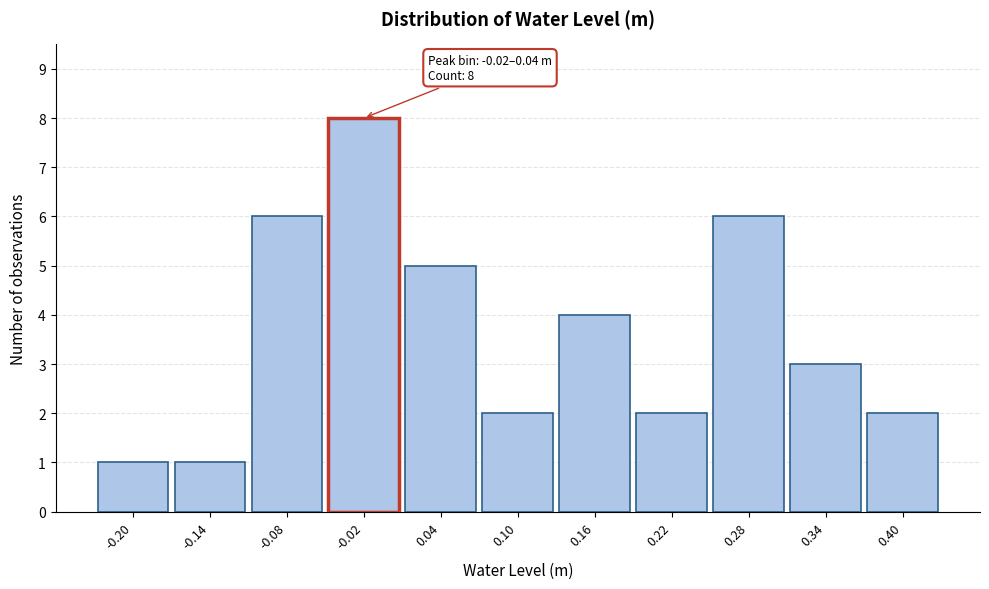

Reading left to right, list all the values displayed in this chart.

1	1	6	8	5	2	4	2	6	3	2